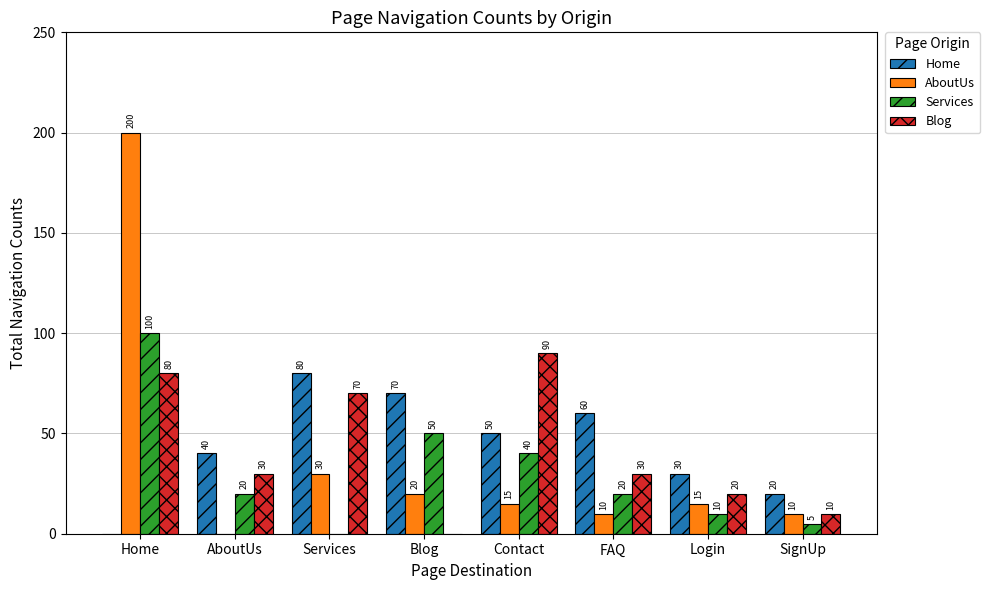

What value does the Home series have at FAQ, to the nearest 10?

60